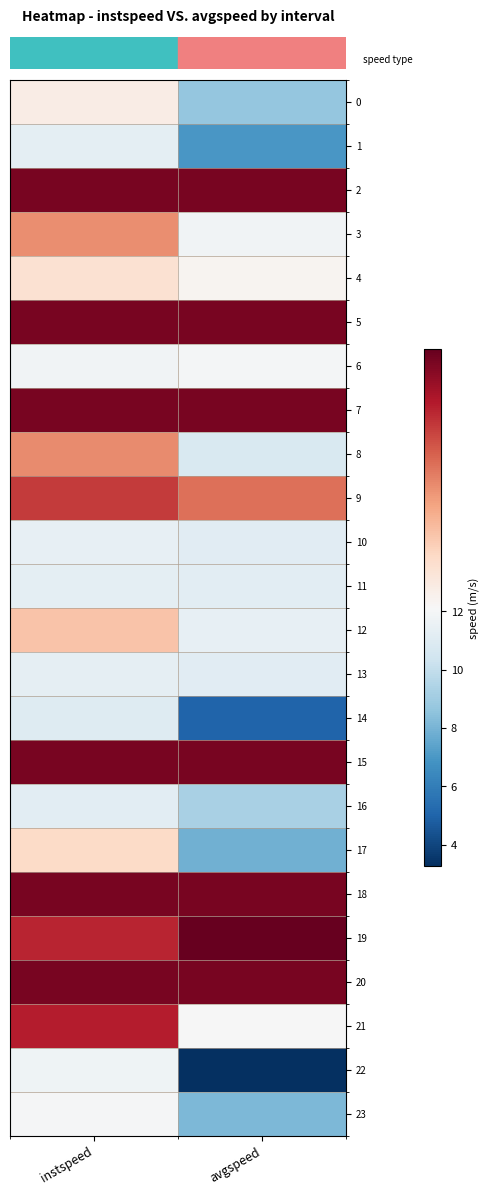

List the series in order of their peak value, highest first.

row_19, row_2, row_5, row_7, row_15, row_18, row_20, row_21, row_9, row_8, row_3, row_12, row_17, row_4, row_0, row_23, row_6, row_22, row_10, row_13, row_11, row_1, row_16, row_14